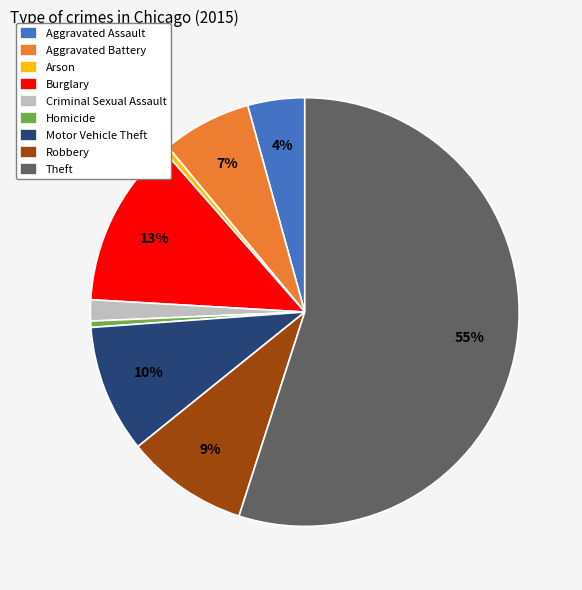

To the nearest percent, what is the difference between the largest and smallest slice percentages?

55%